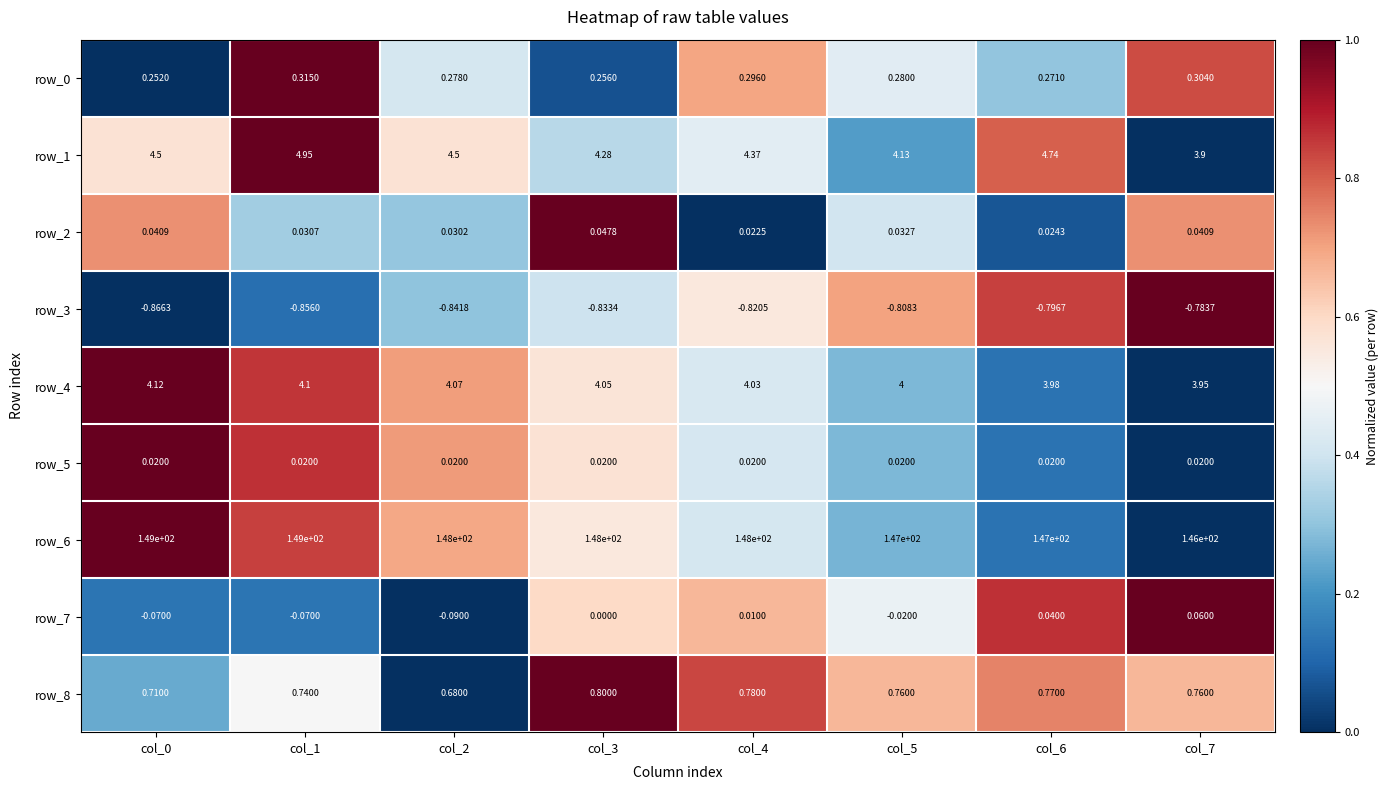

Is the value of row_3 at col_4 greater than the value of row_8 at col_3?

No